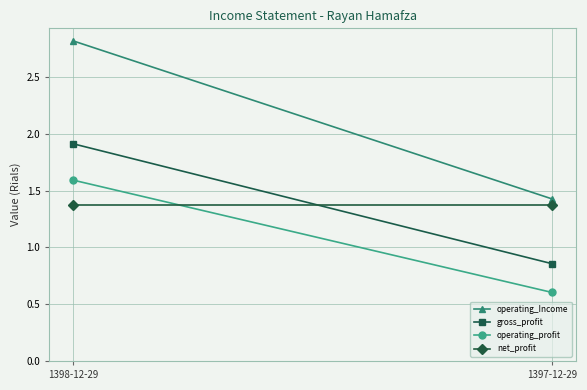

What is the approximate value of gross_profit at 1398-12-29?

1.9